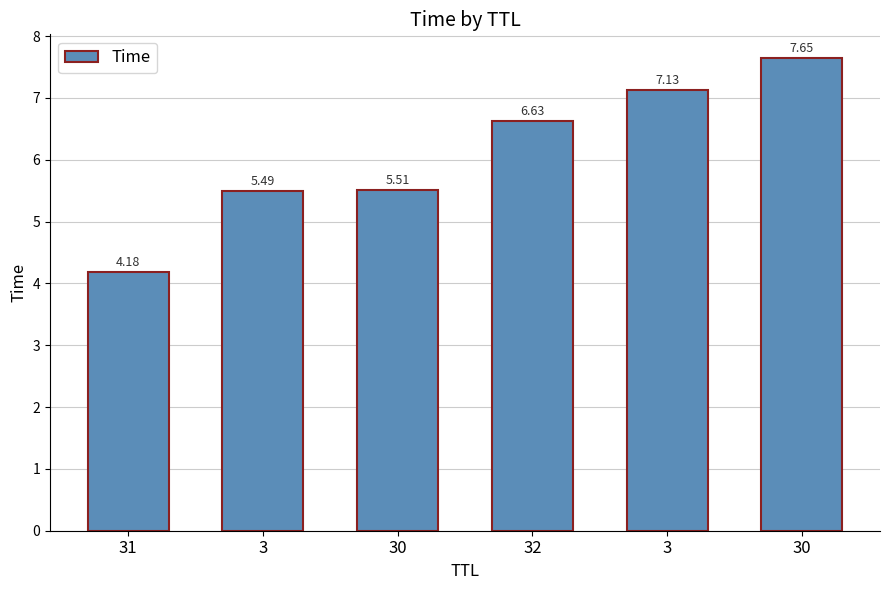

Count the number of values greater than 6.

3